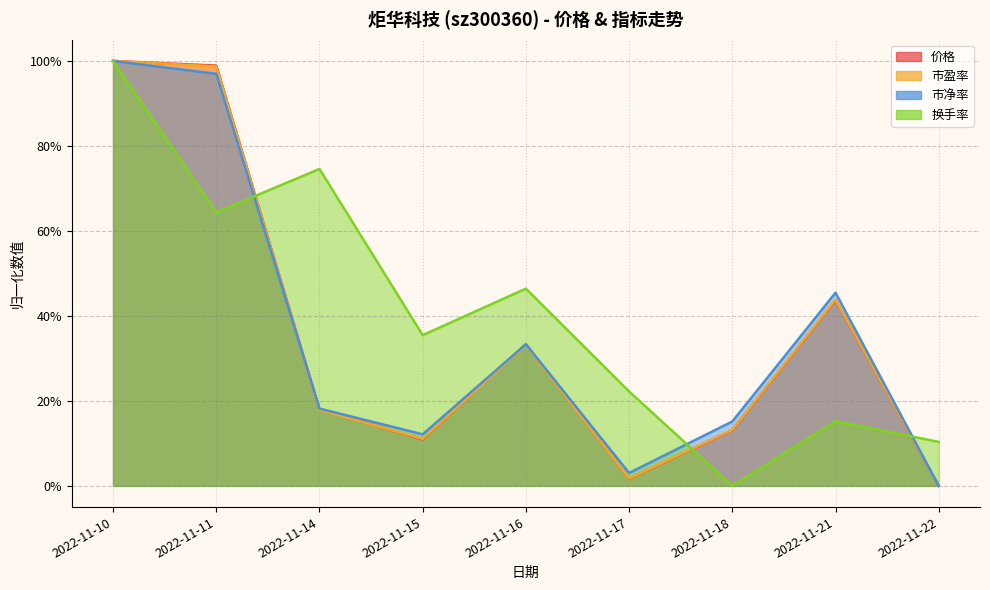

What is the sum of all 市净率 values?

3.2